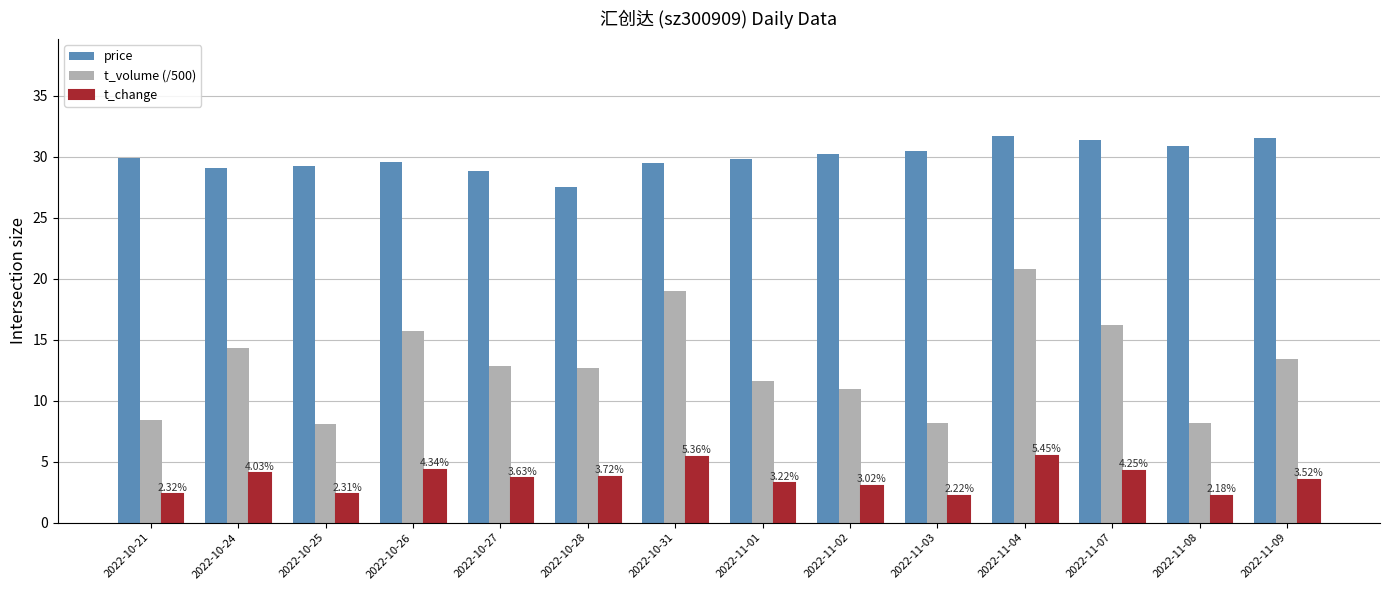

How many series are shown in this chart?

3